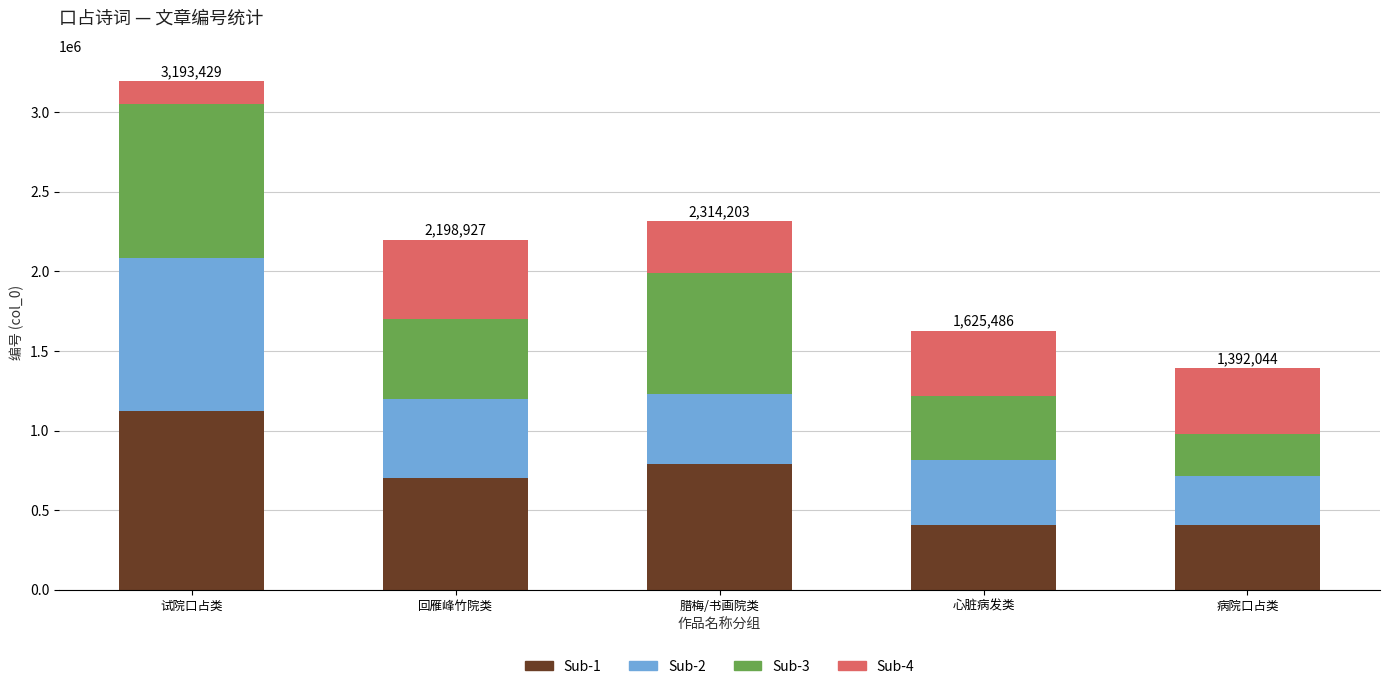

At which category is the sum across all series the highest?

试院口占类